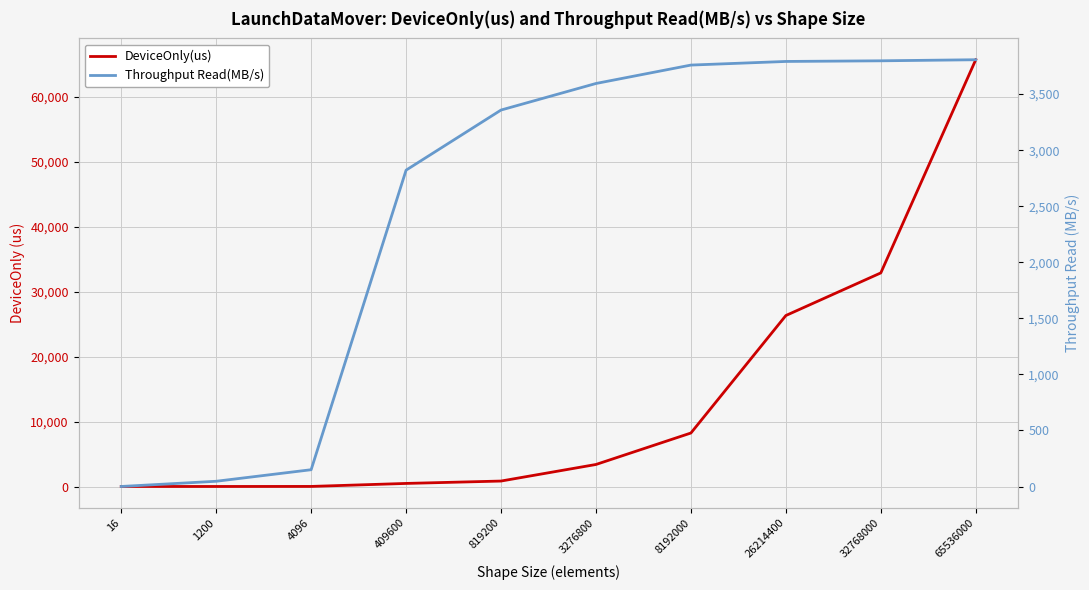

How many values in the Throughput Read(MB/s) series are below 3594?

5